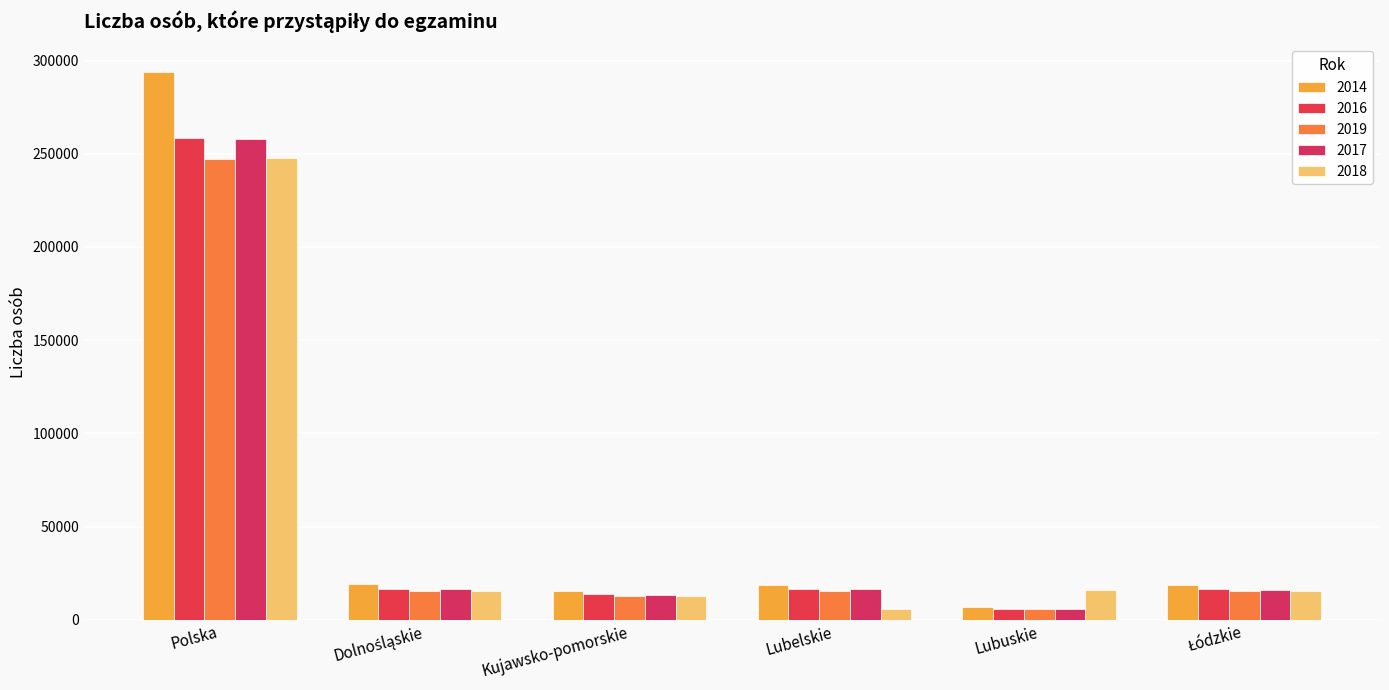

What is the label of the 5th bar from the left?

Lubuskie